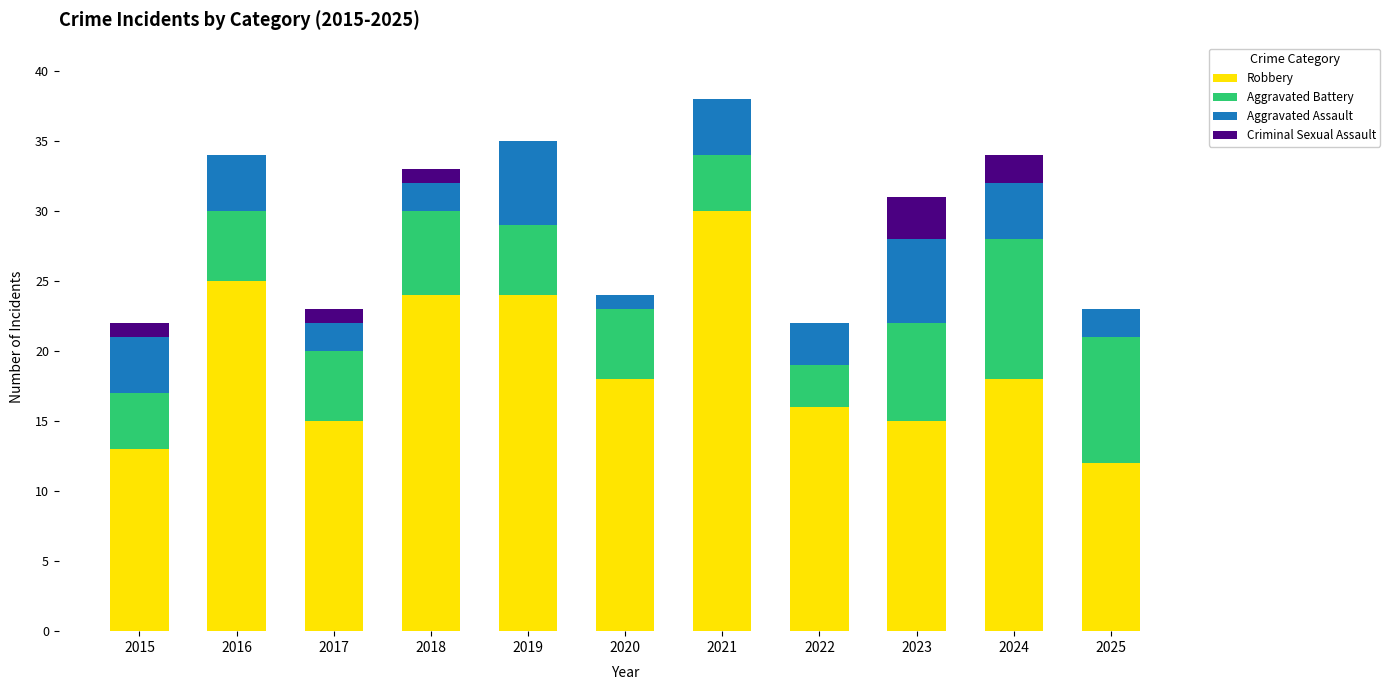

How many distinct data groups are displayed?

4